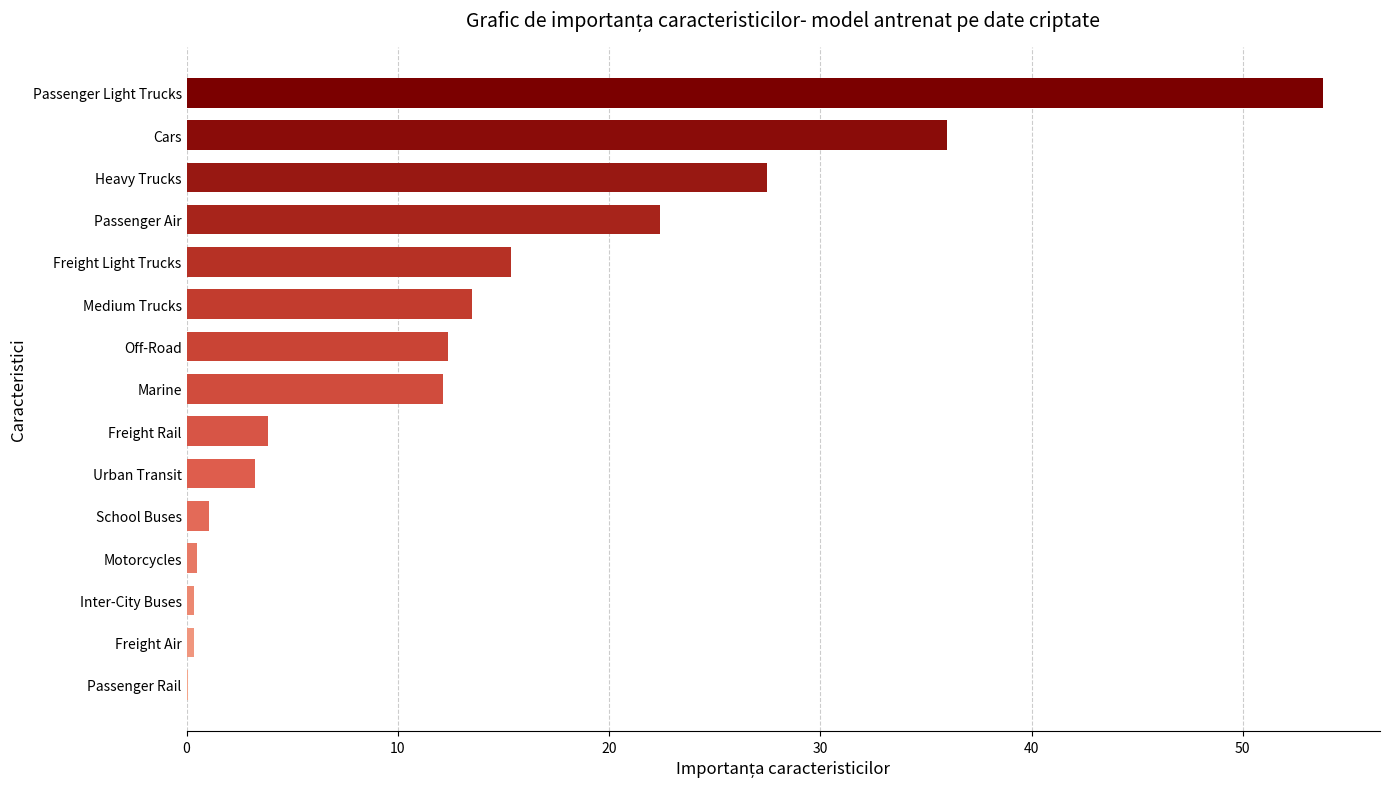

What is the change in value from Heavy Trucks to Passenger Light Trucks?

+26.3